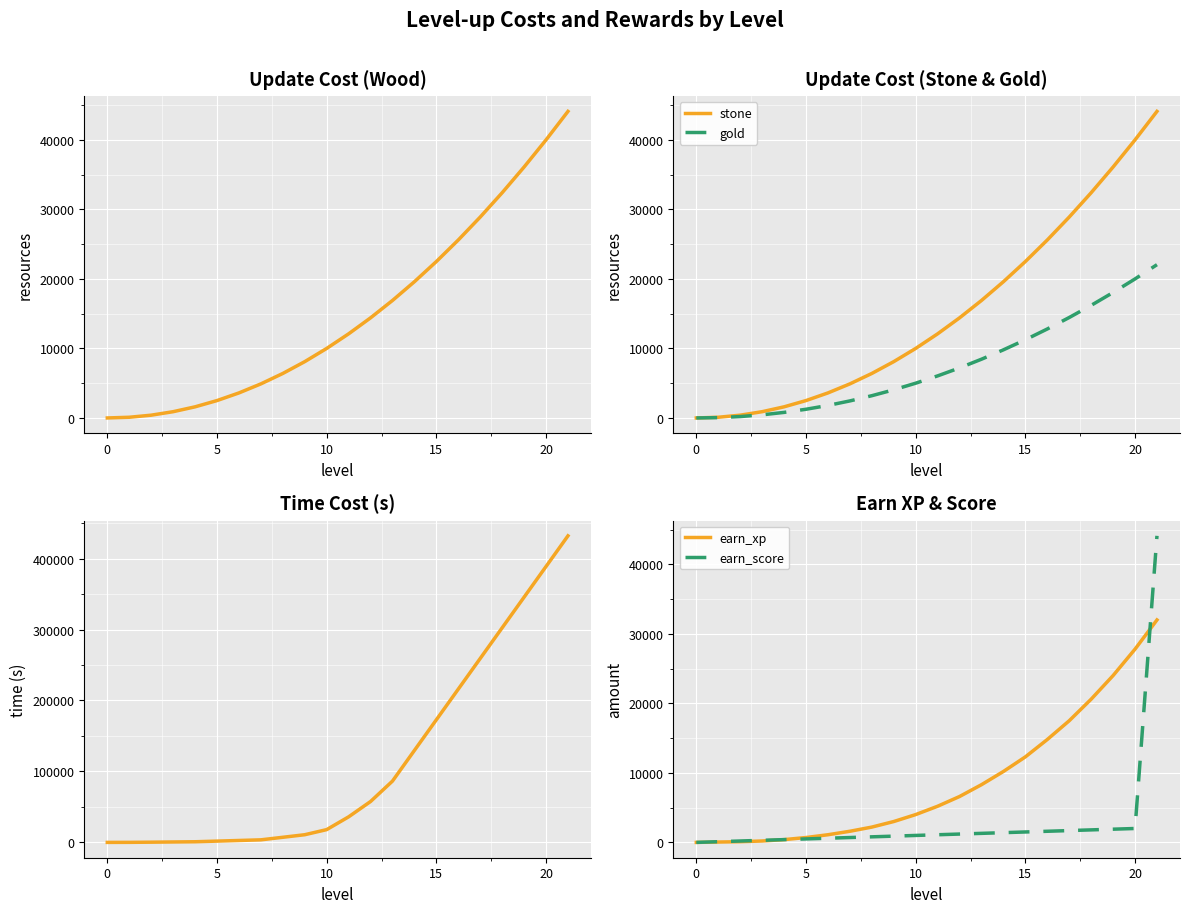

Where is time(s) nearest to the value 216000?

16